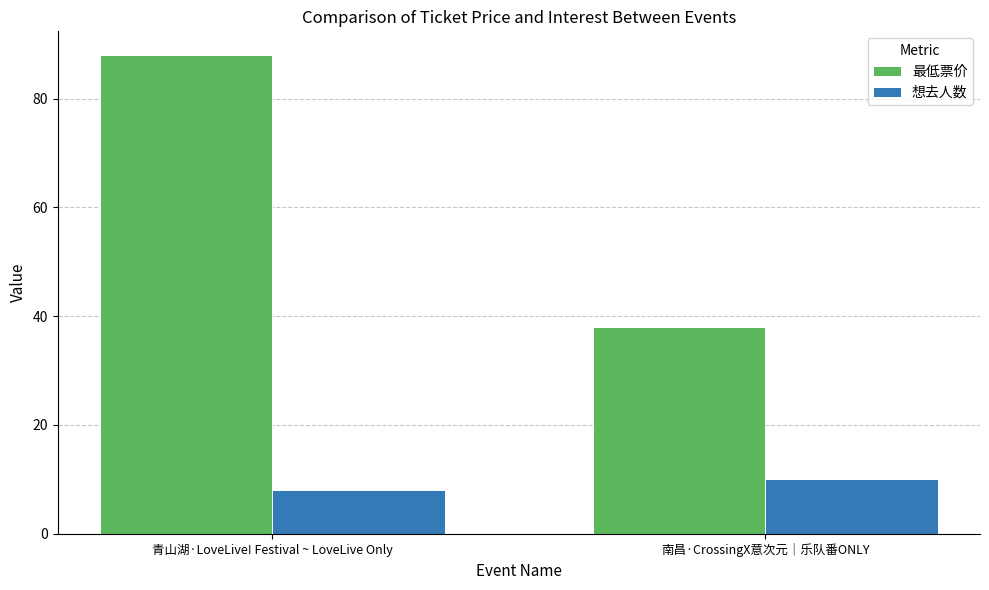

What is the approximate value of 最低票价 at 青山湖·LoveLive! Festival ~ LoveLive Only?

88